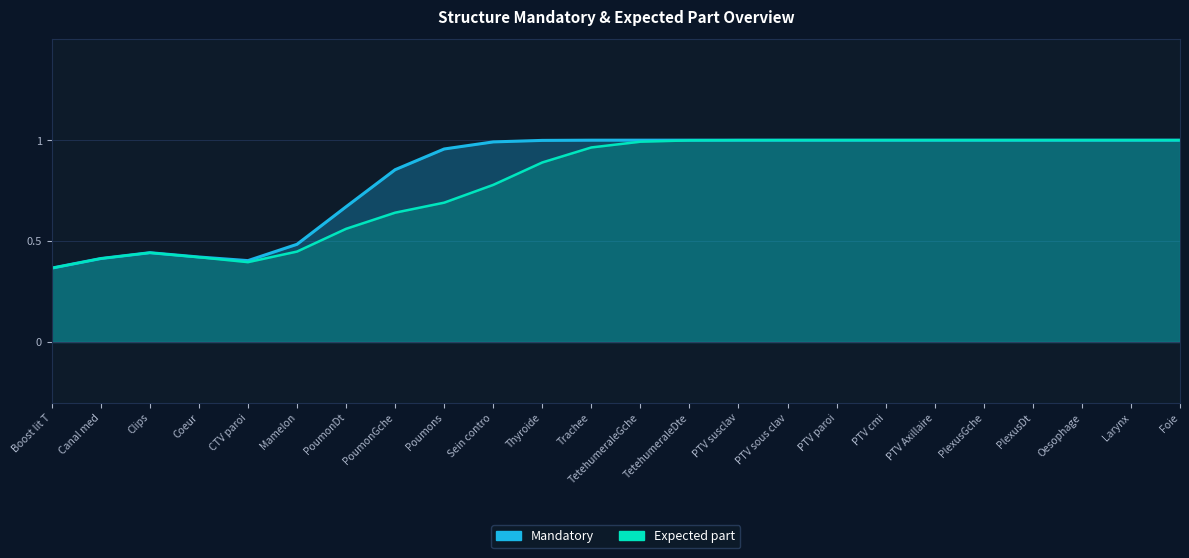

Where is Mandatory nearest to the value 0?

Boost lit T